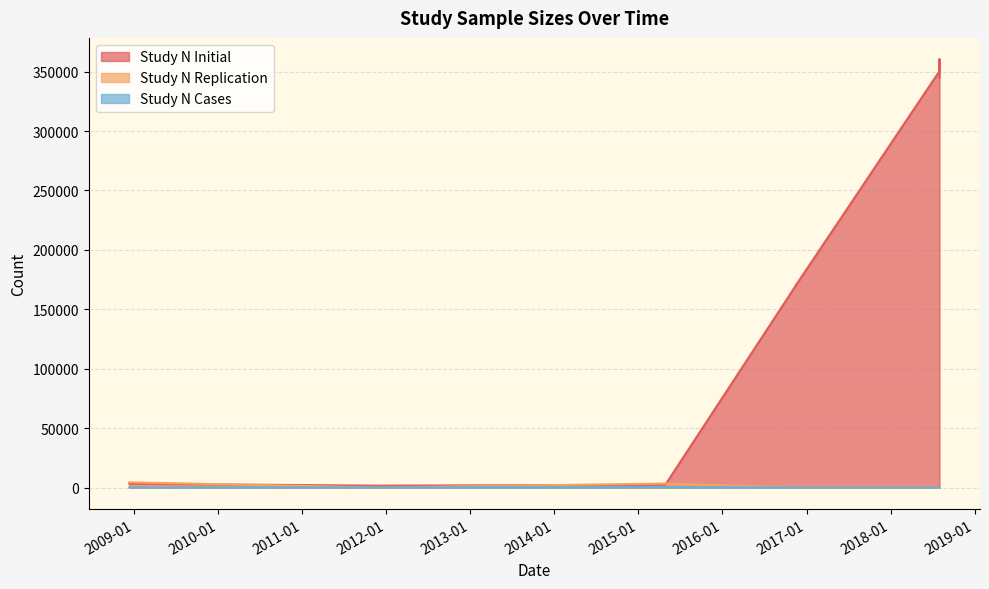

Does the chart display data point markers on the line(s)?

No